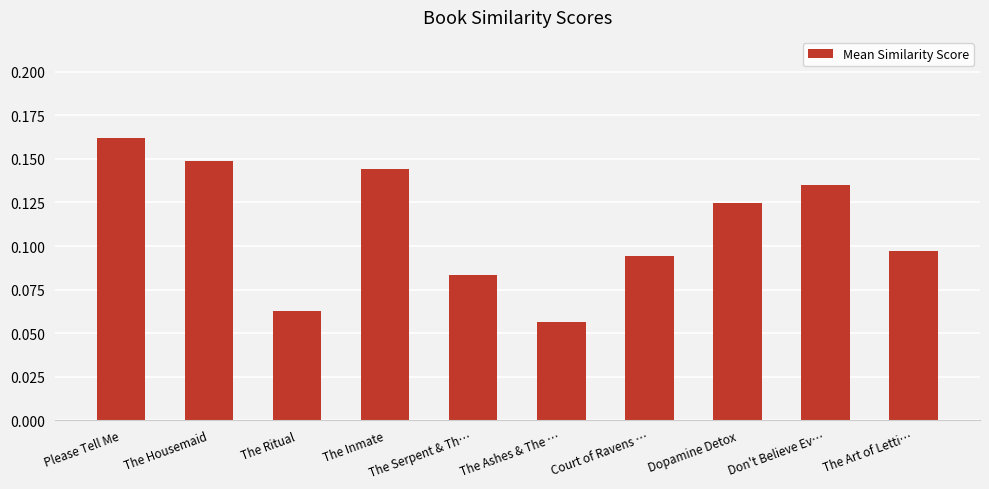

Are the bars grouped side by side (vs. stacked)?

No